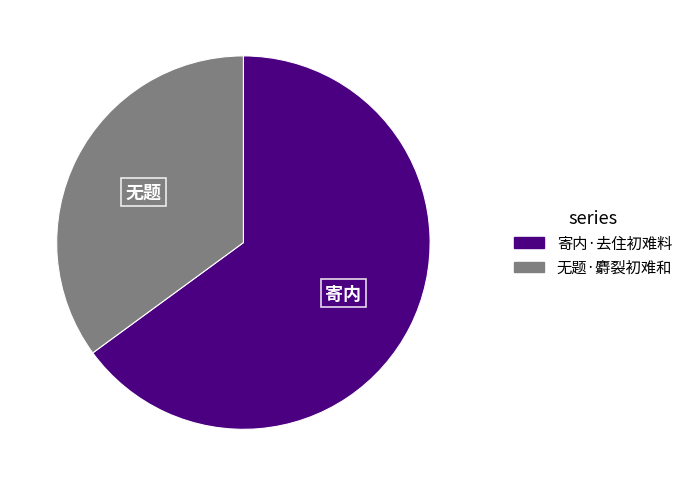

Which category has the biggest portion of the pie?

寄内·去住初难料